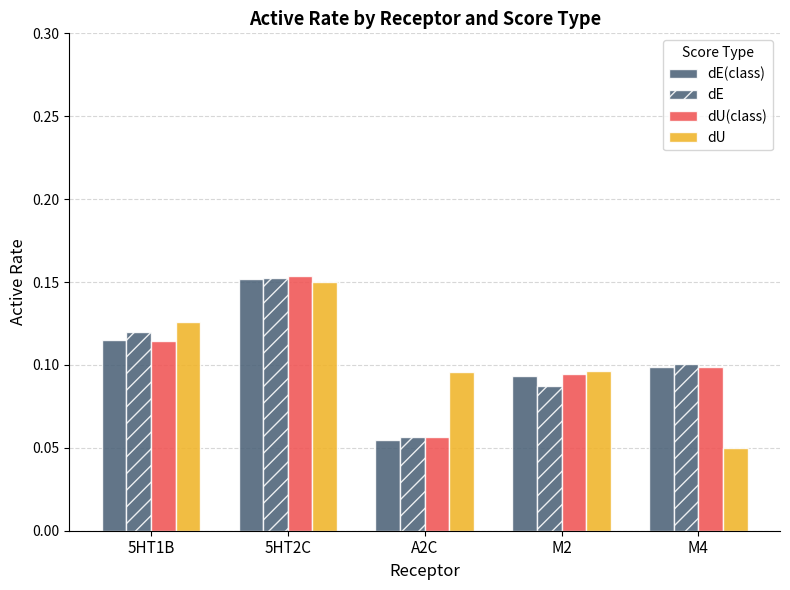

Which series has the largest total across all categories?

dU(class)